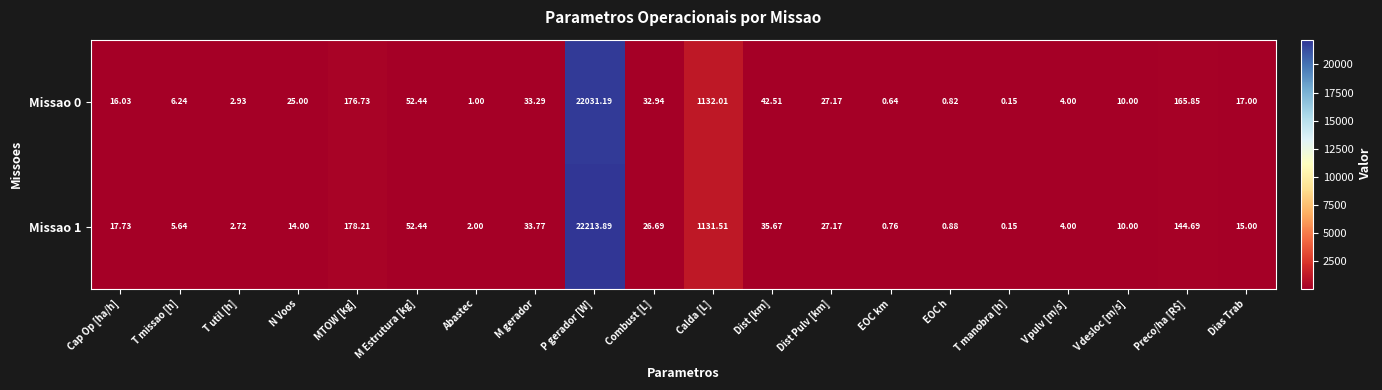

Which series has the widest spread of values?

Missao 1